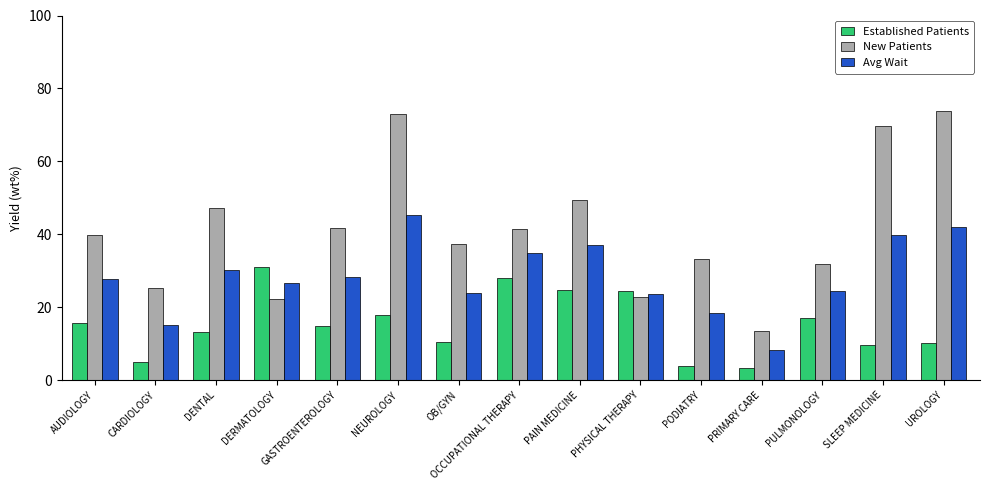

How many bars are there in each group?

3